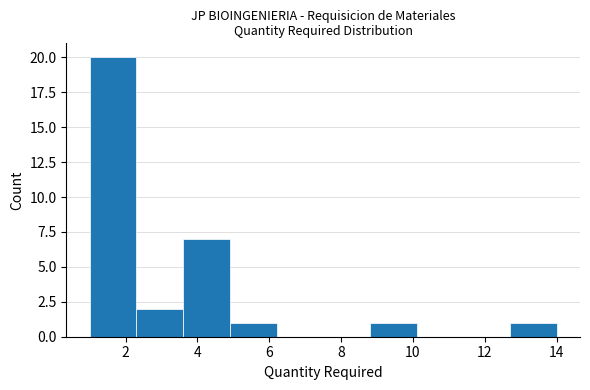

Reading left to right, transcribe this chart: for each bar, give the range it covers on the x-axis and its height. Neither the bar edges nor the heights are printed on the chart, so give them approximately, as read against the axes.

1.0 to 2.3: 20
2.3 to 3.6: 2
3.6 to 4.9: 7
4.9 to 6.2: 1
6.2 to 7.5: 0
7.5 to 8.8: 0
8.8 to 10.1: 1
10.1 to 11.4: 0
11.4 to 12.7: 0
12.7 to 14.0: 1